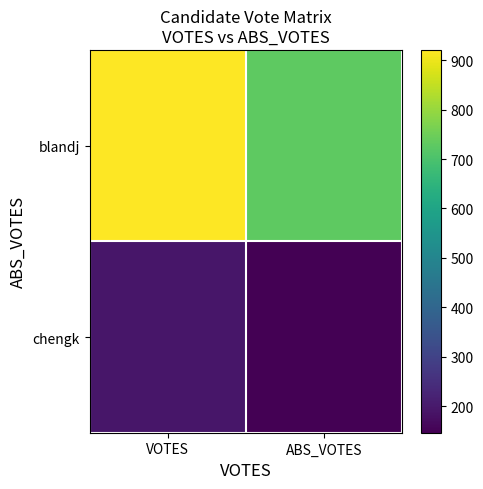

What is the difference between the highest and lowest values at VOTES?

729